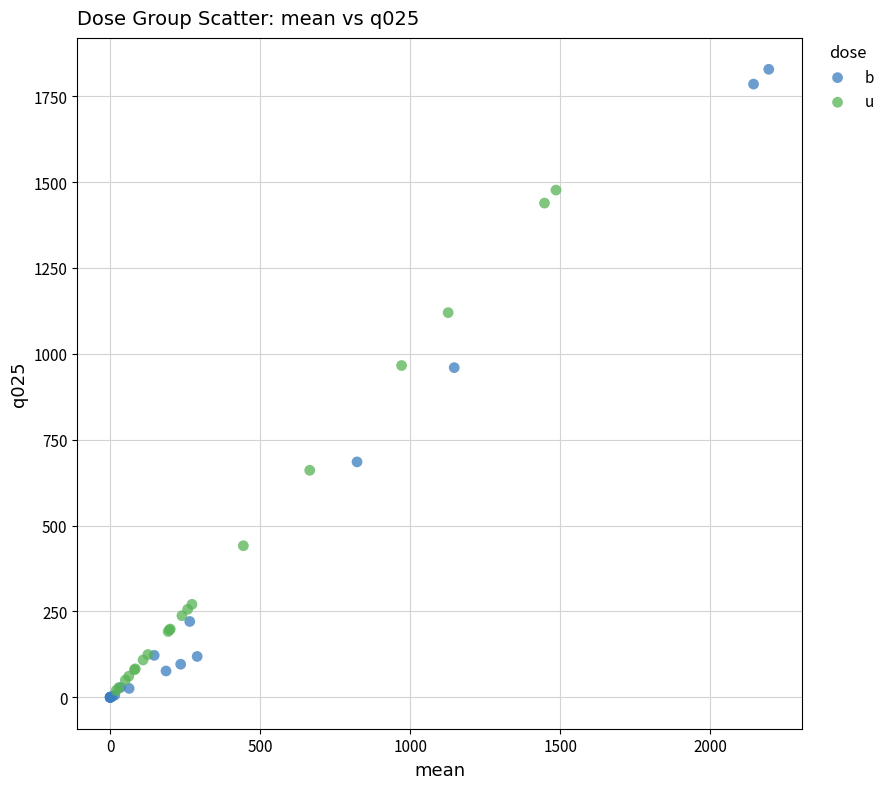

Which series has the widest spread of Y values?

b